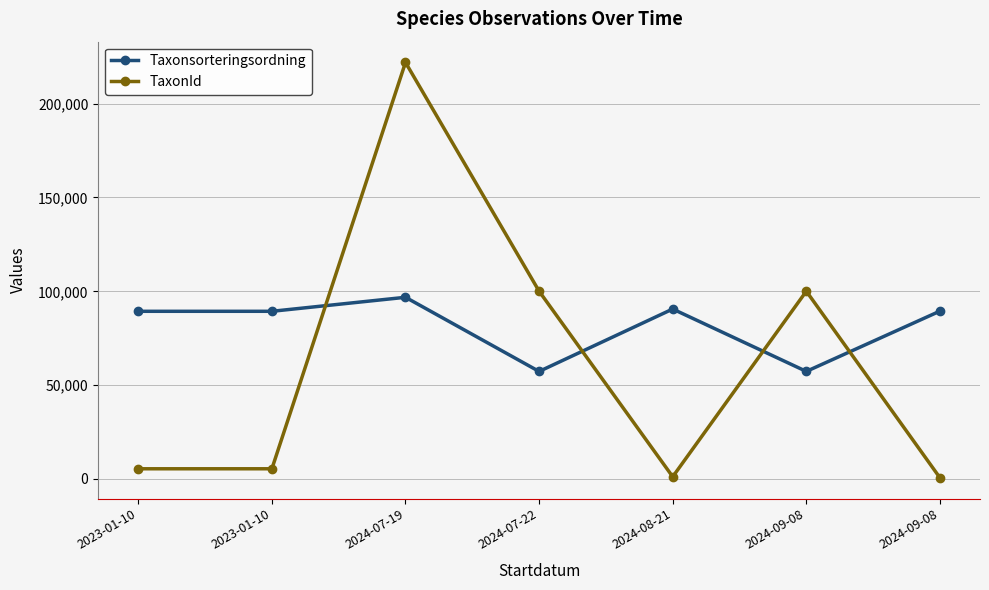

What are all the series names shown in the legend?

Taxonsorteringsordning, TaxonId